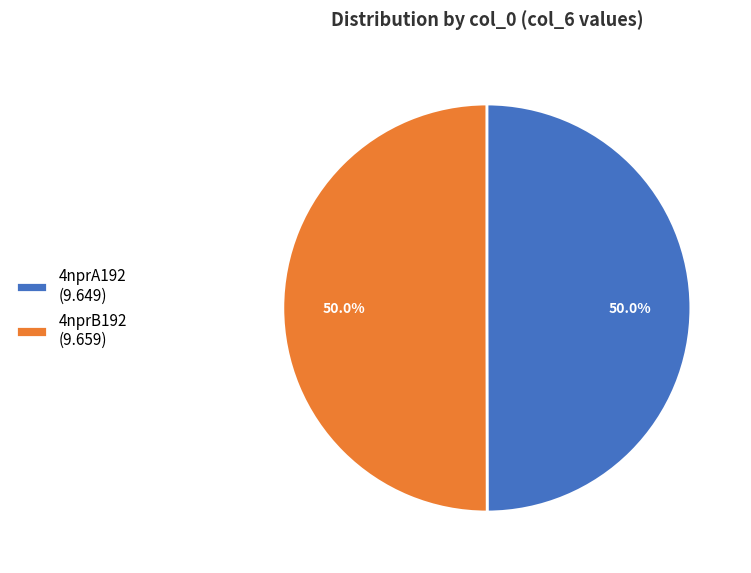

How many segments does this pie chart have?

2